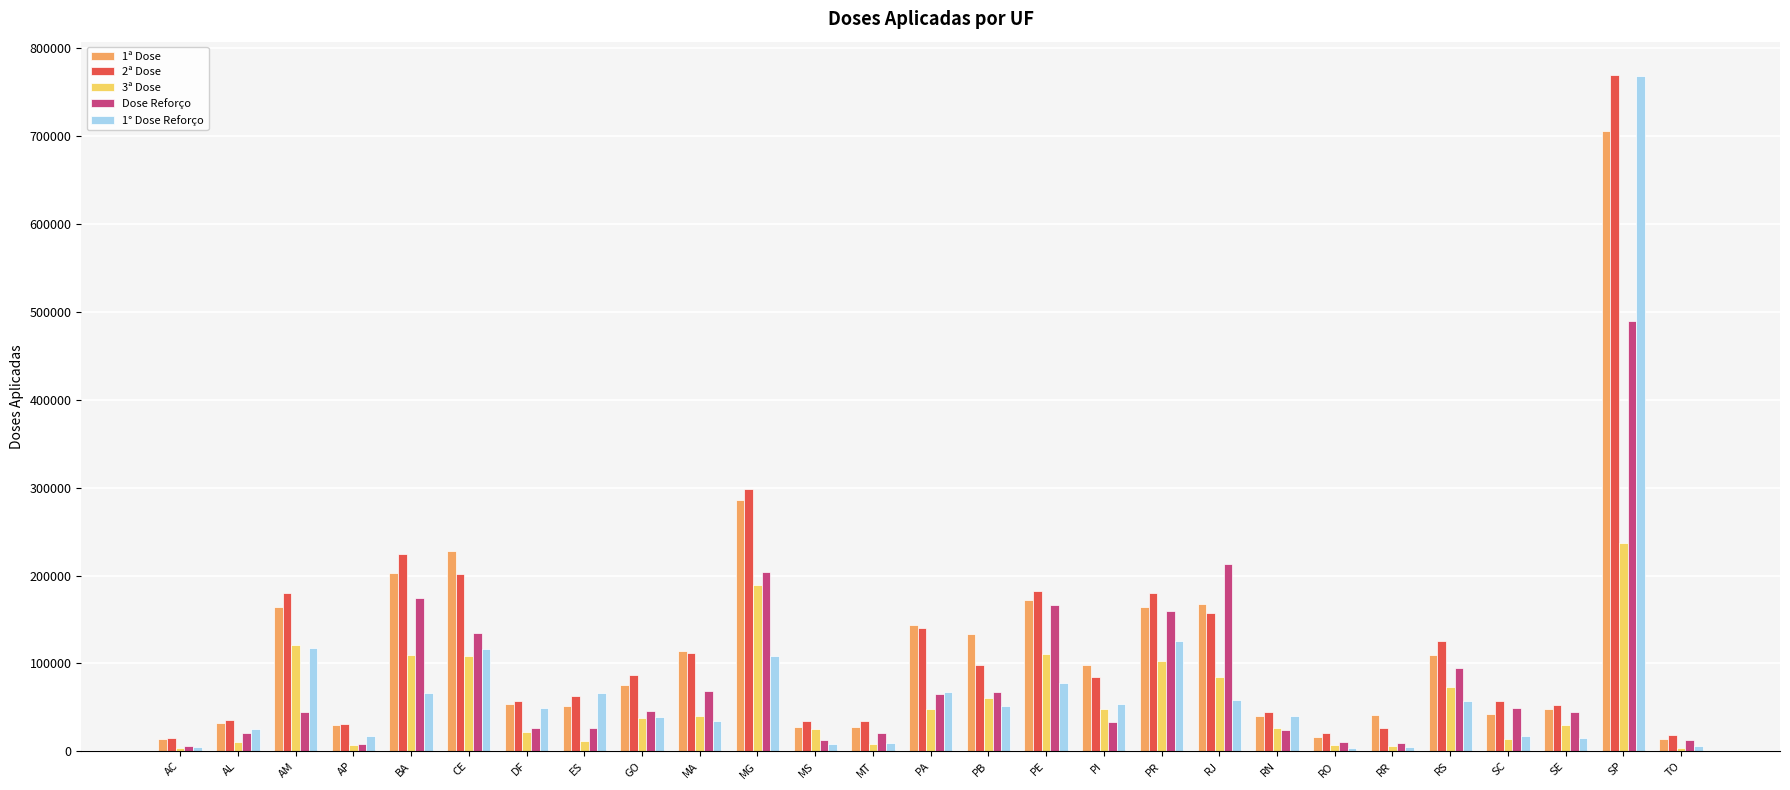

What is the total value across all series at PR?

732325